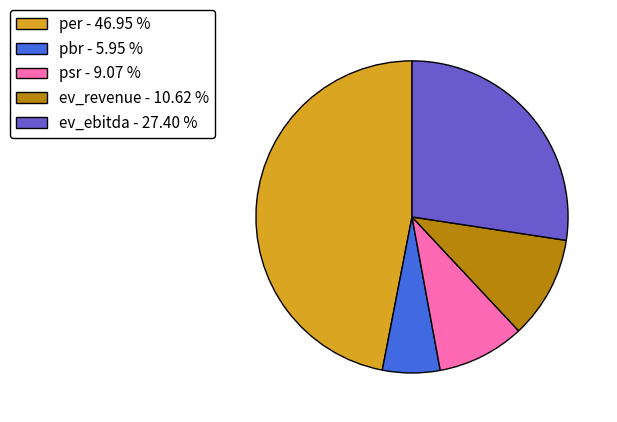

How many slices are in this pie chart?

5